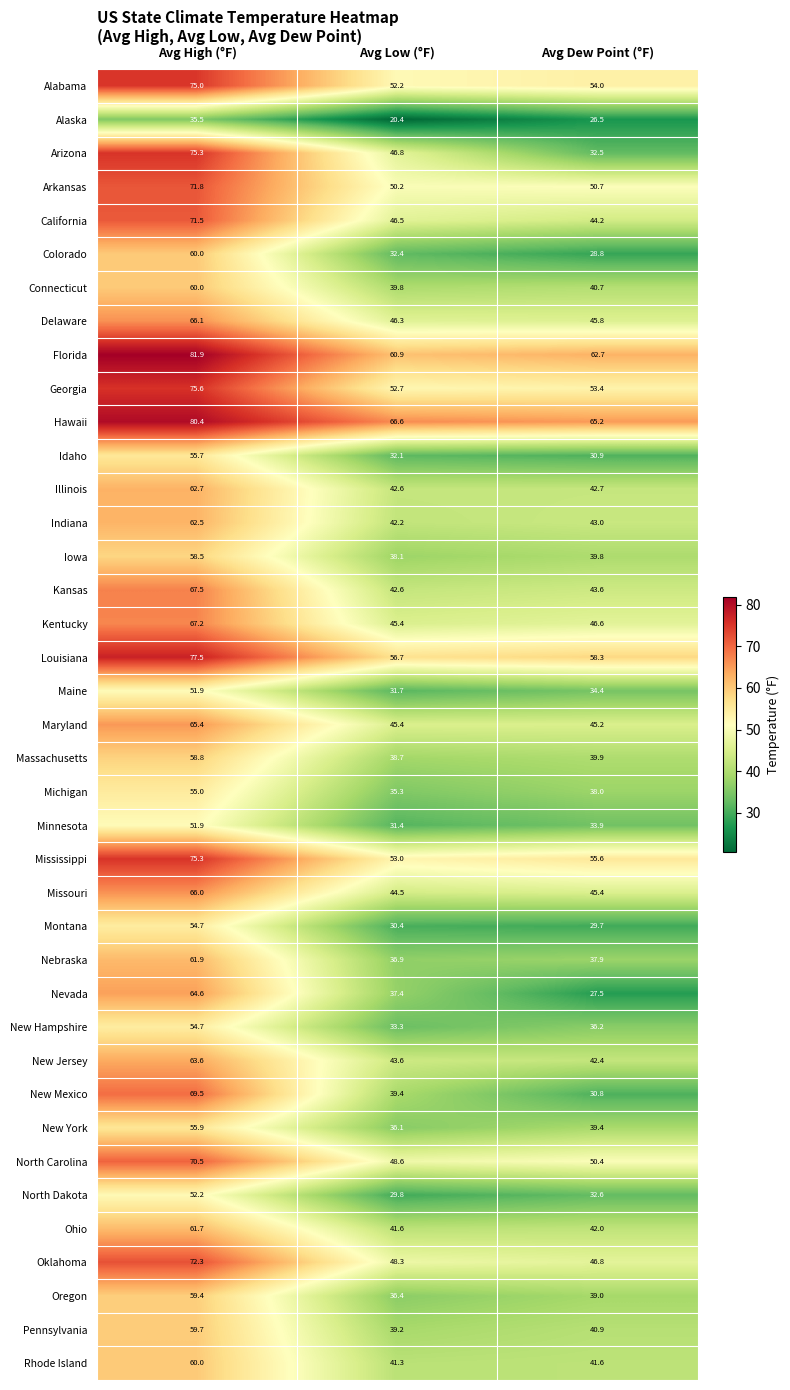

How many values in the New Jersey series exceed 43?

2